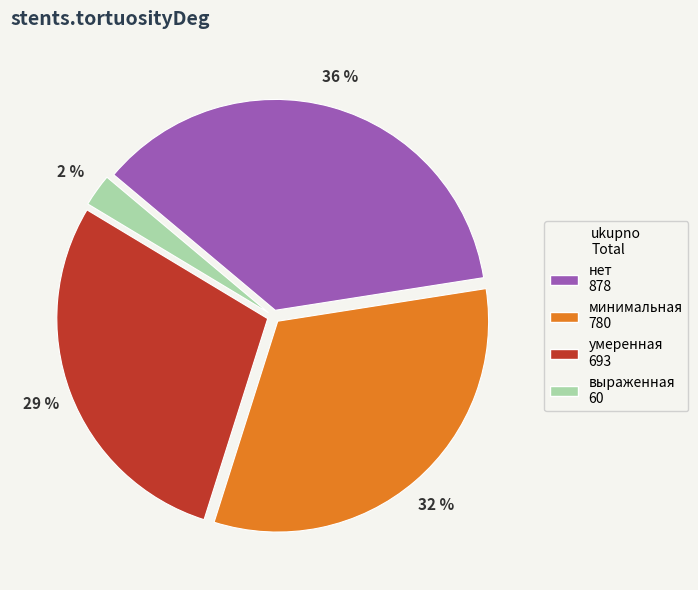

Combined, do нет and умеренная account for over 50%?

Yes